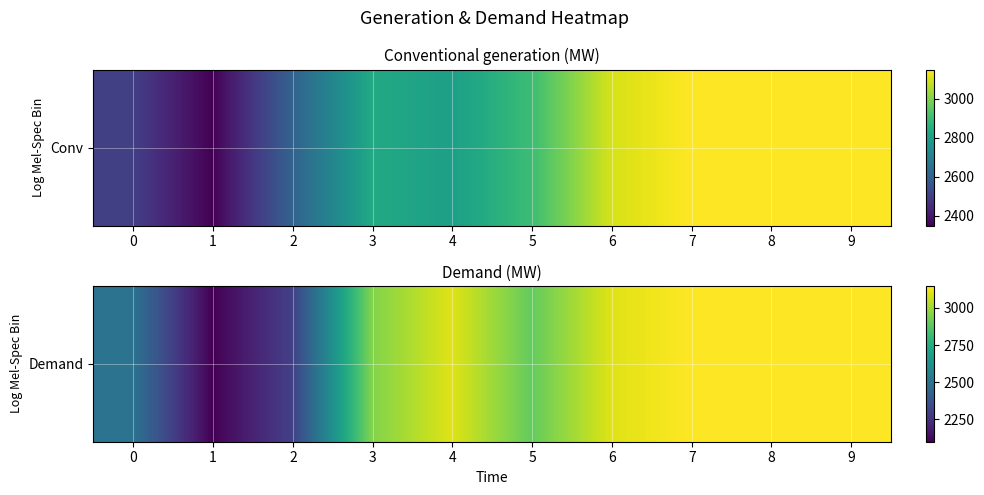

Rank the categories by value from highest to lowest.

7, 8, 9, 4, 6, 3, 5, 0, 2, 1